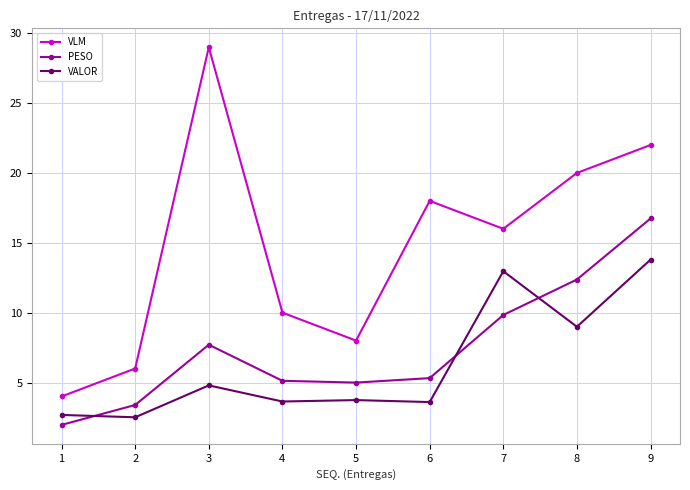

True or false: VLM and PESO intersect in this chart.

False